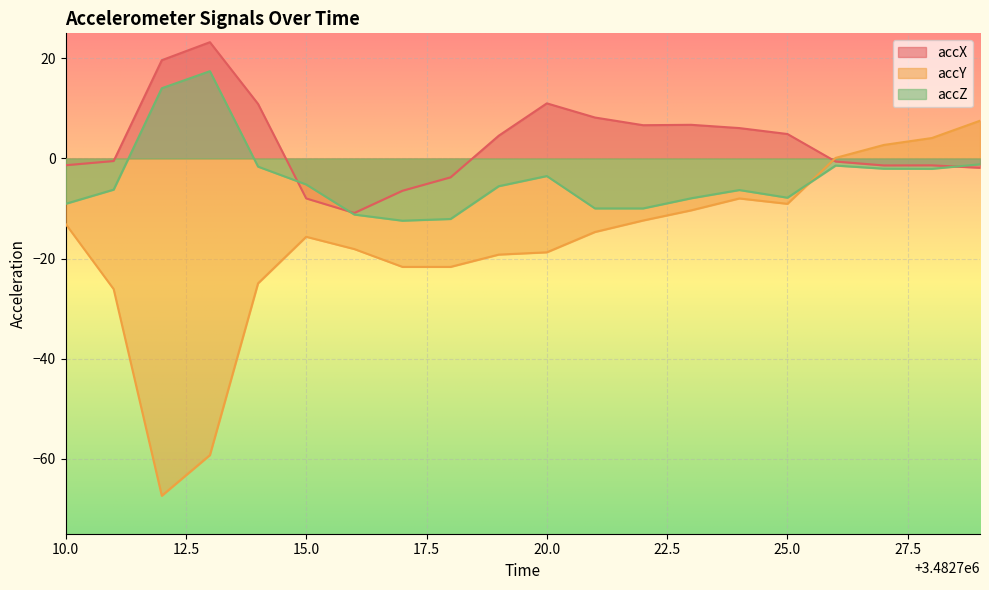

Where is the first local minimum for accX?

3482716